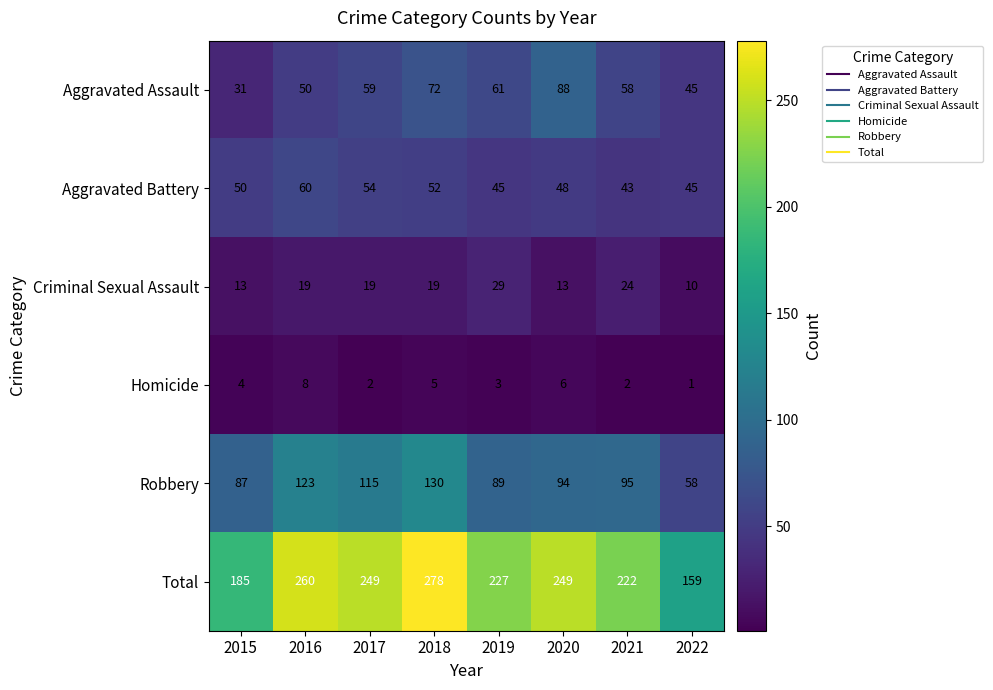

What is the difference between the Total values at 2016 and 2015?

75